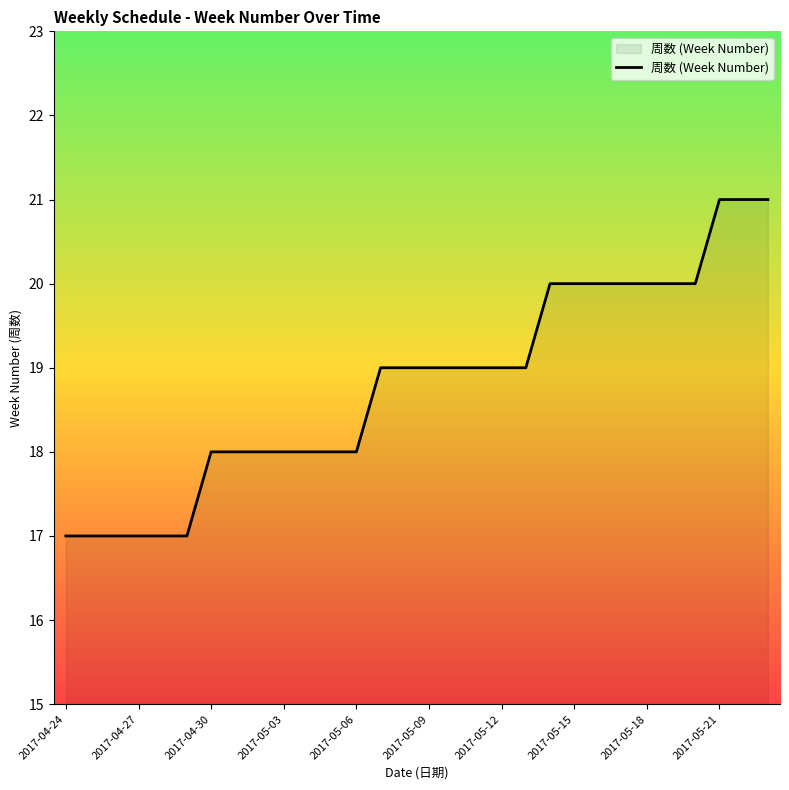

What is the average value?

19